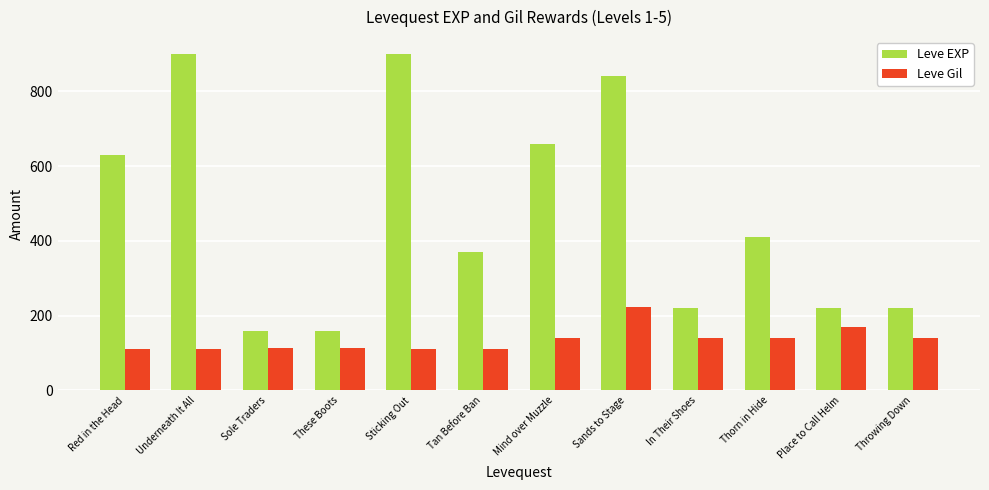

True or false: Leve Gil has a value of 184 at These Boots.

False